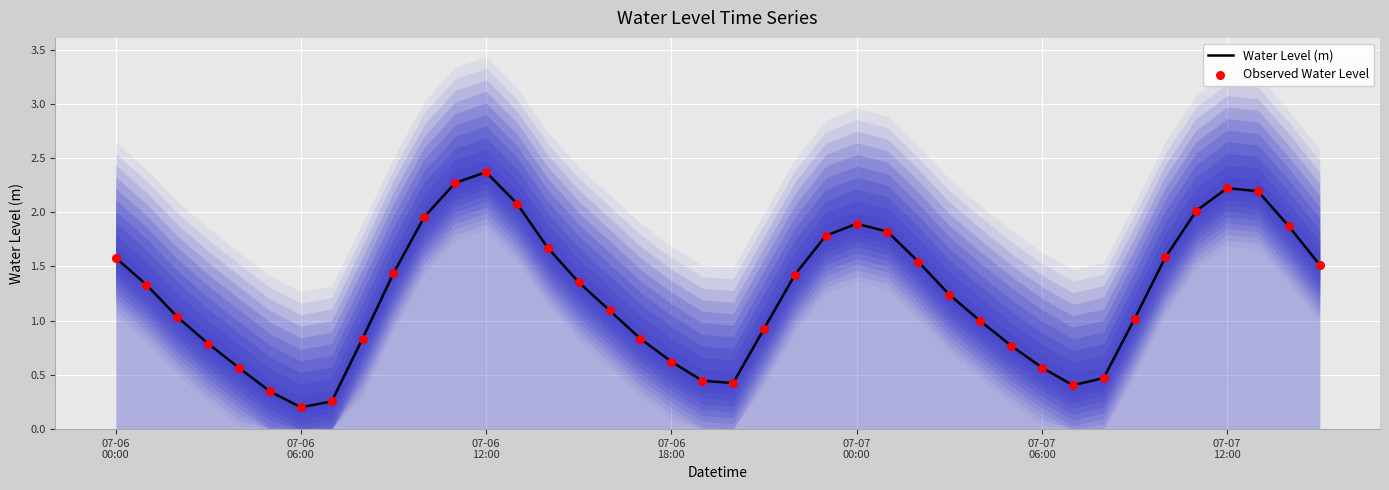

Which series has the largest total across all categories?

Water Level (m)